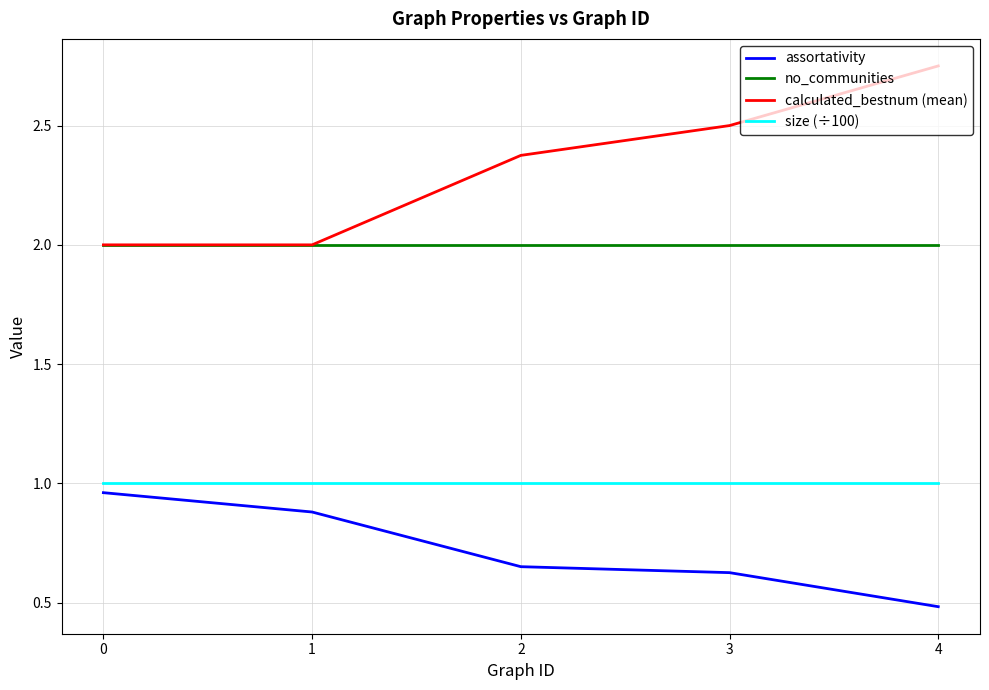

Rank the series by their average value, from highest to lowest.

calculated_bestnum (mean), no_communities, size (÷100), assortativity